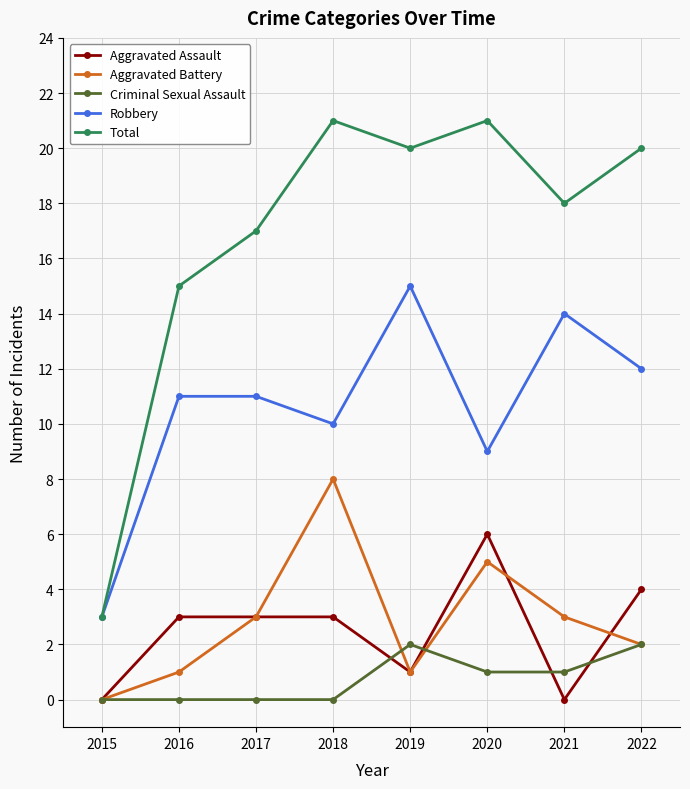

What is the total value across all series at 2018?

42